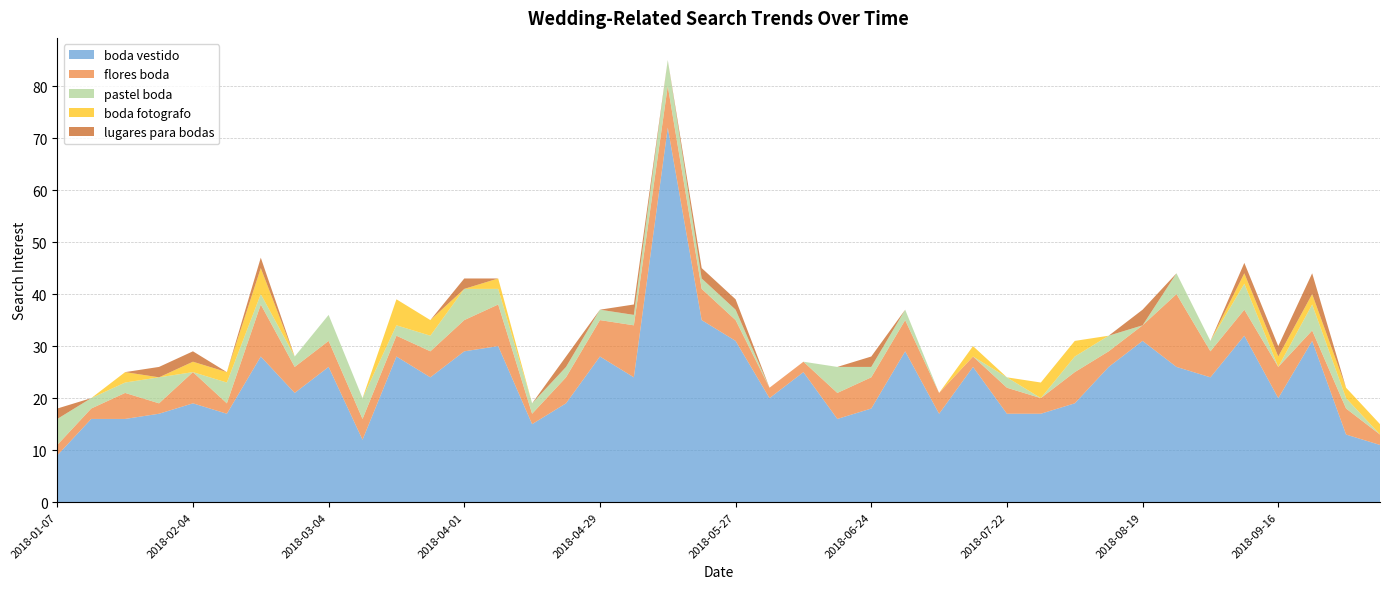

Reading right to left, transcribe all the data shown in this chart.

boda vestido: 11	13	31	20	32	24	26	31	26	19	17	17	26	17	29	18	16	25	20	31	35	72	24	28	19	15	30	29	24	28	12	26	21	28	17	19	17	16	16	9
flores boda: 2	5	2	6	5	5	14	3	3	6	3	5	2	4	6	6	5	2	2	4	6	8	10	7	5	2	8	6	5	4	4	5	5	10	2	6	2	5	2	2
pastel boda: 0	2	5	0	5	2	4	0	3	3	0	2	0	0	2	2	5	0	0	2	2	5	2	2	2	2	3	6	3	2	4	5	2	2	4	0	5	2	2	5
boda fotografo: 2	2	2	2	2	0	0	0	0	3	3	0	2	0	0	0	0	0	0	0	0	0	0	0	0	0	2	0	3	5	0	0	0	5	2	2	0	2	0	0
lugares para bodas: 0	0	4	2	2	0	0	3	0	0	0	0	0	0	0	2	0	0	0	2	2	0	2	0	2	0	0	2	0	0	0	0	0	2	0	2	2	0	0	2